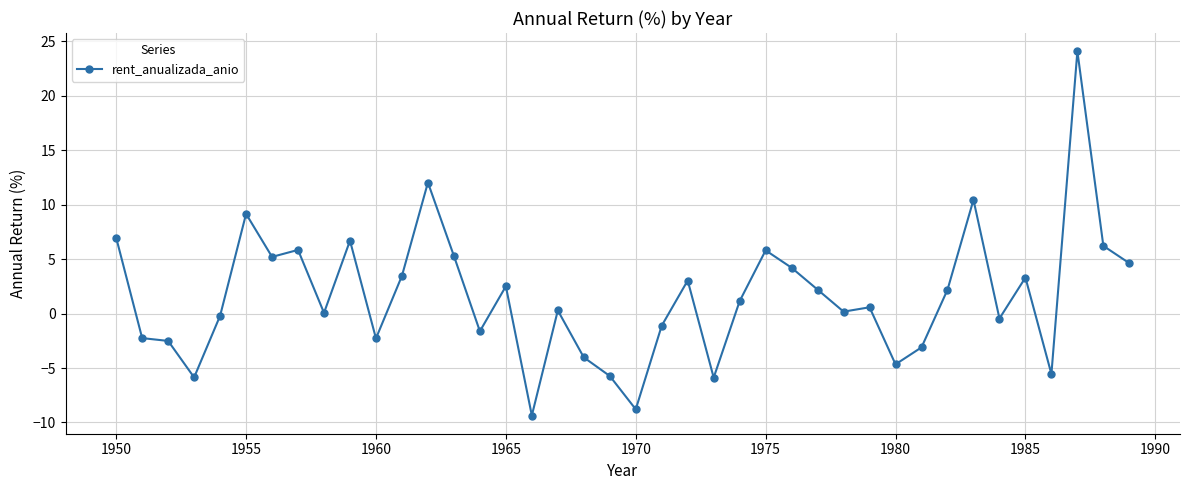

What is the value of the 21st point from the left?

-8.8